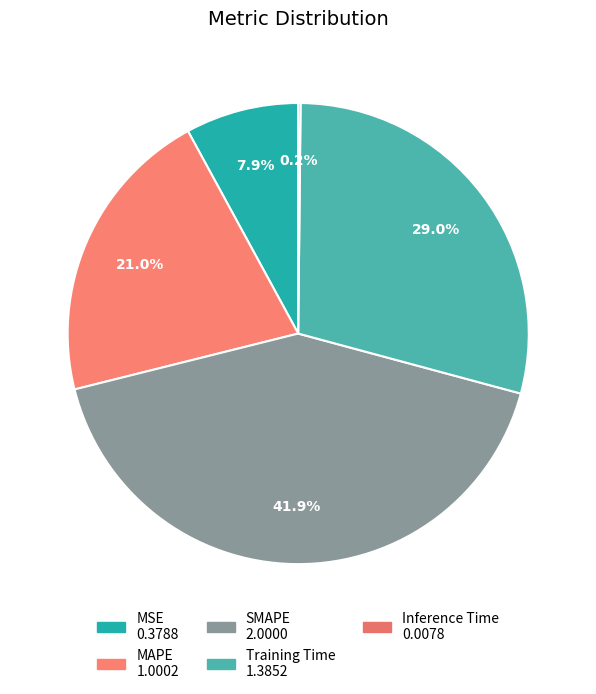

Does MSE represent more than half of the total?

No